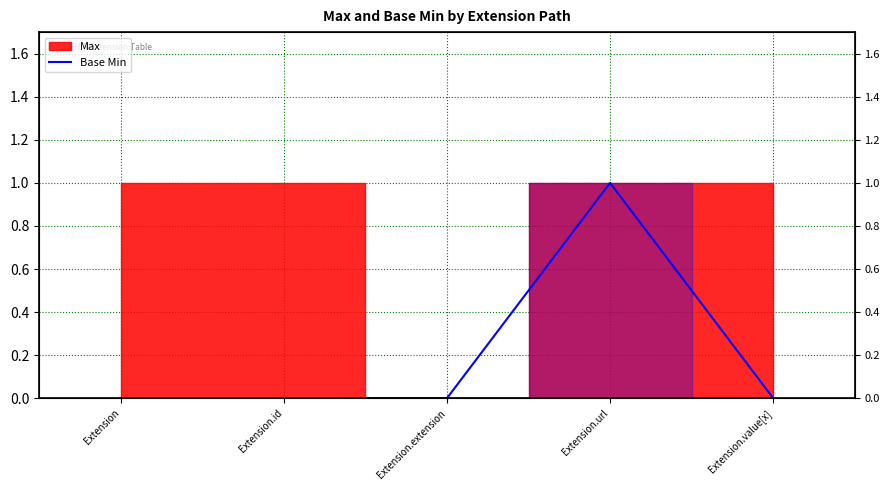

What is the label of the 3rd point from the right?

Extension.extension